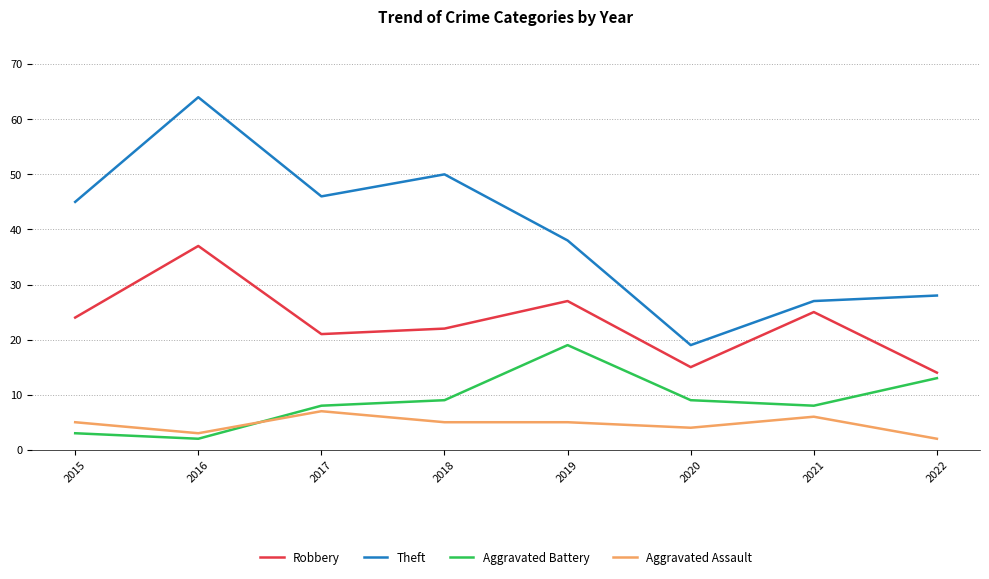

True or false: Theft and Aggravated Assault cross at least once.

False